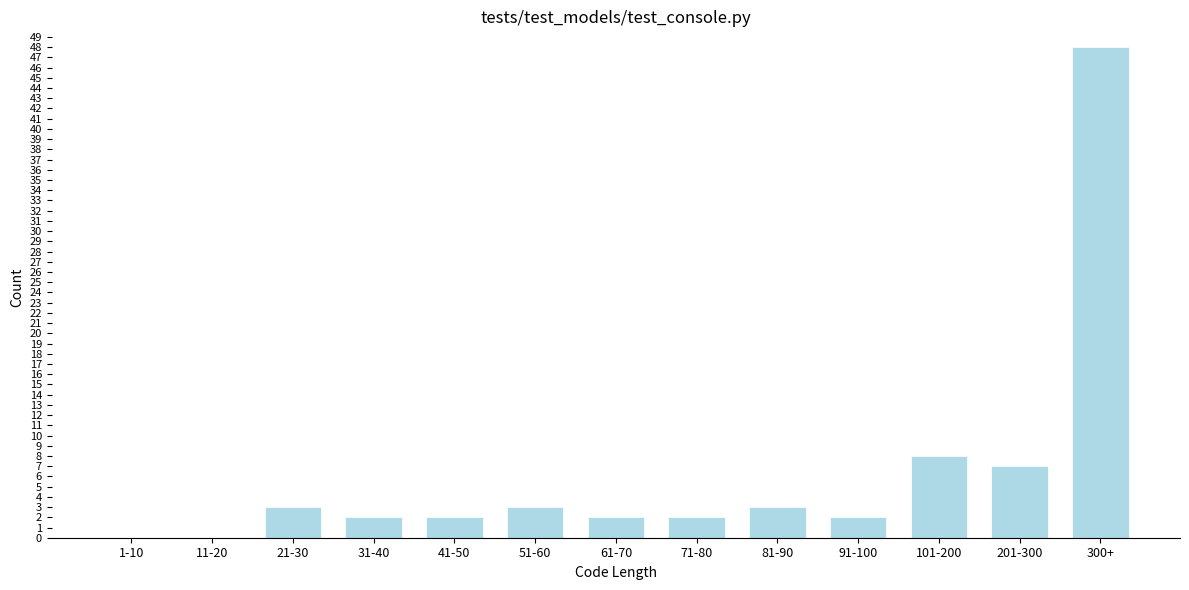

Reading left to right, list all the values displayed in this chart.

1-10=0	11-20=0	21-30=3	31-40=2	41-50=2	51-60=3	61-70=2	71-80=2	81-90=3	91-100=2	101-200=8	201-300=7	300+=48